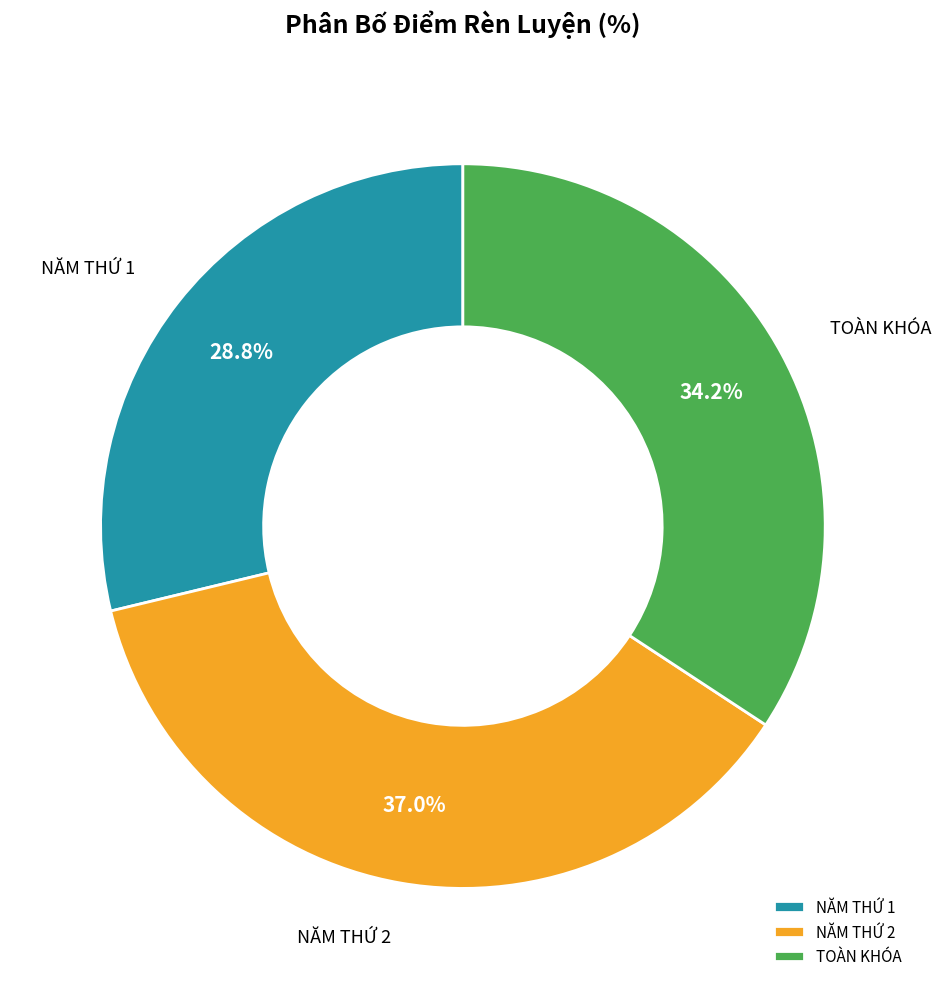

How many slices are in this pie chart?

3